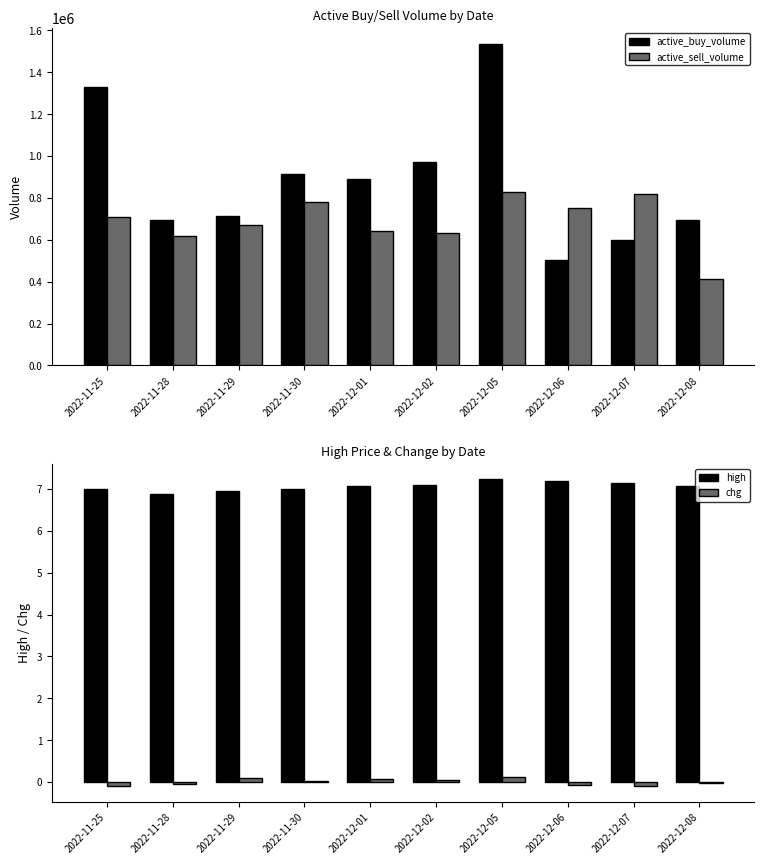

Reading left to right, extract all data points from this chart.

active_buy_volume: 2022-11-25=1330500.0	2022-11-28=692600.0	2022-11-29=714900.0	2022-11-30=911900.0	2022-12-01=889500.0	2022-12-02=969400.0	2022-12-05=1535200.0	2022-12-06=501400.0	2022-12-07=599400.0	2022-12-08=693500.0
active_sell_volume: 2022-11-25=710400.0	2022-11-28=620200.0	2022-11-29=670300.0	2022-11-30=782590.0	2022-12-01=642700.0	2022-12-02=632900.0	2022-12-05=828360.0	2022-12-06=753100.0	2022-12-07=819300.0	2022-12-08=414000.0
high: 2022-11-25=7.0	2022-11-28=6.9	2022-11-29=7.0	2022-11-30=7.0	2022-12-01=7.1	2022-12-02=7.1	2022-12-05=7.2	2022-12-06=7.2	2022-12-07=7.2	2022-12-08=7.1
chg: 2022-11-25=-0.1	2022-11-28=-0.0	2022-11-29=0.1	2022-11-30=0.0	2022-12-01=0.1	2022-12-02=0.0	2022-12-05=0.1	2022-12-06=-0.1	2022-12-07=-0.1	2022-12-08=-0.0